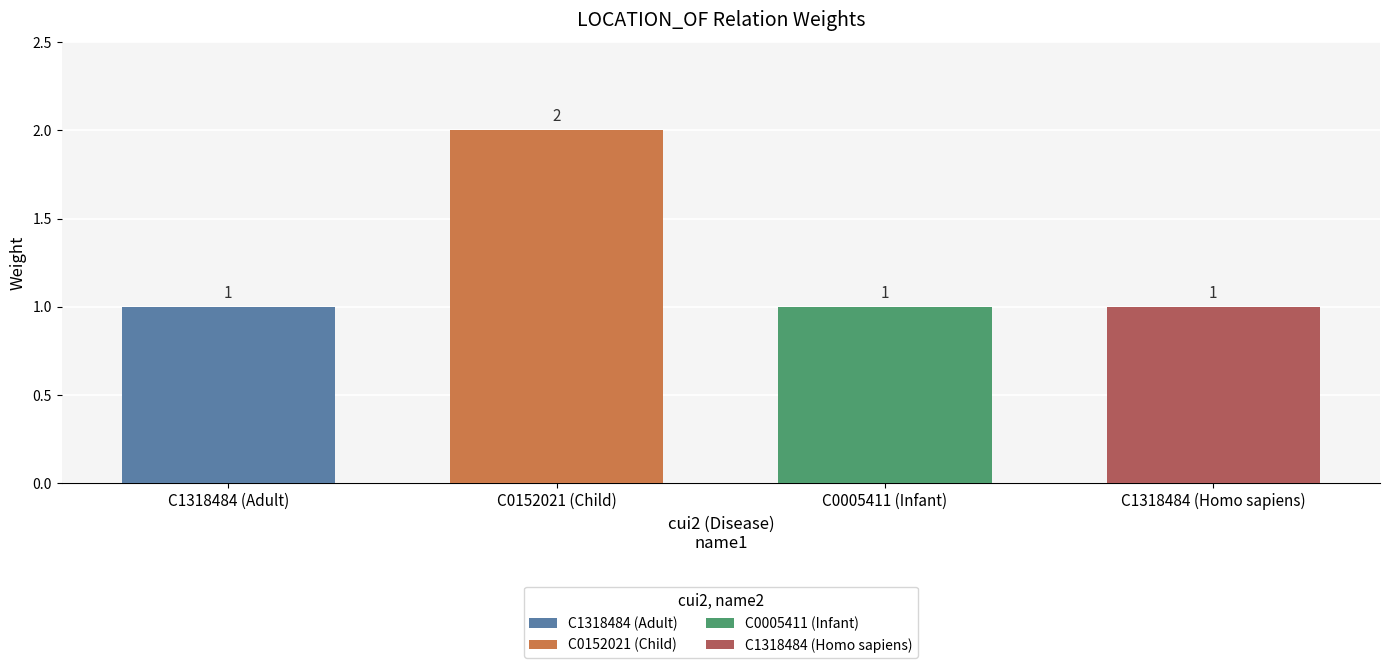

How many values are between 1 and 2?

4